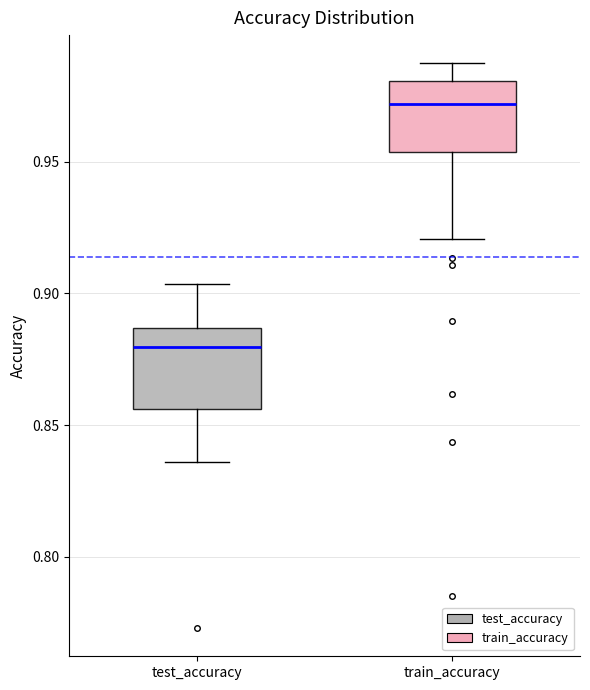

Which box's median line is the lowest?

test_accuracy